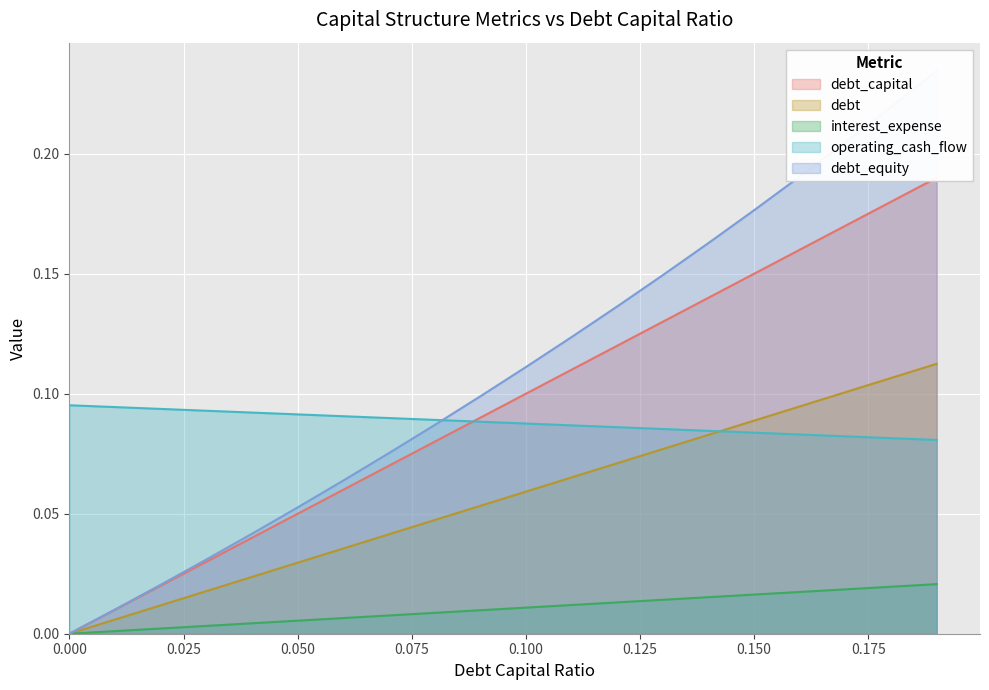

Is it true that interest_expense equals 0.0 at 0.05?

True